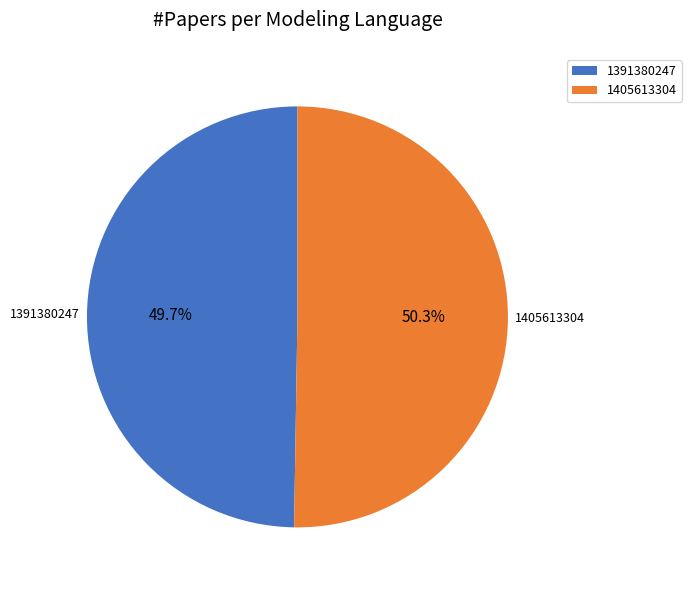

What percentage do 1405613304 and 1391380247 together represent?

100.0%